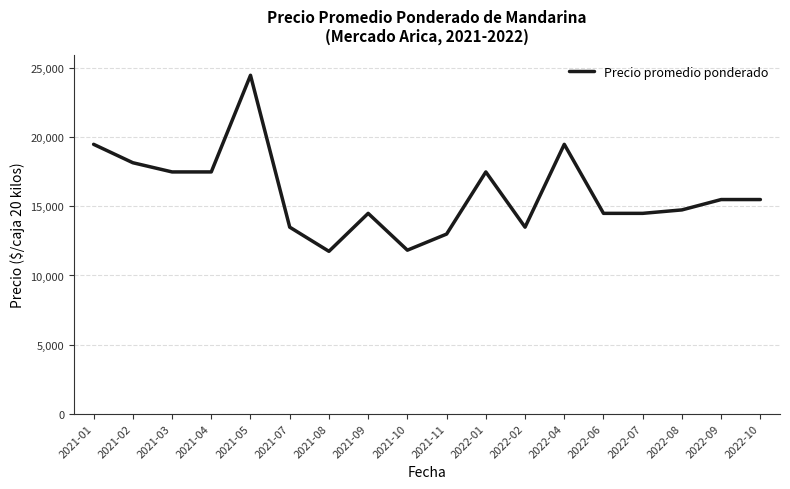

The value at 2022-02 is 19516.3. True or false?

False